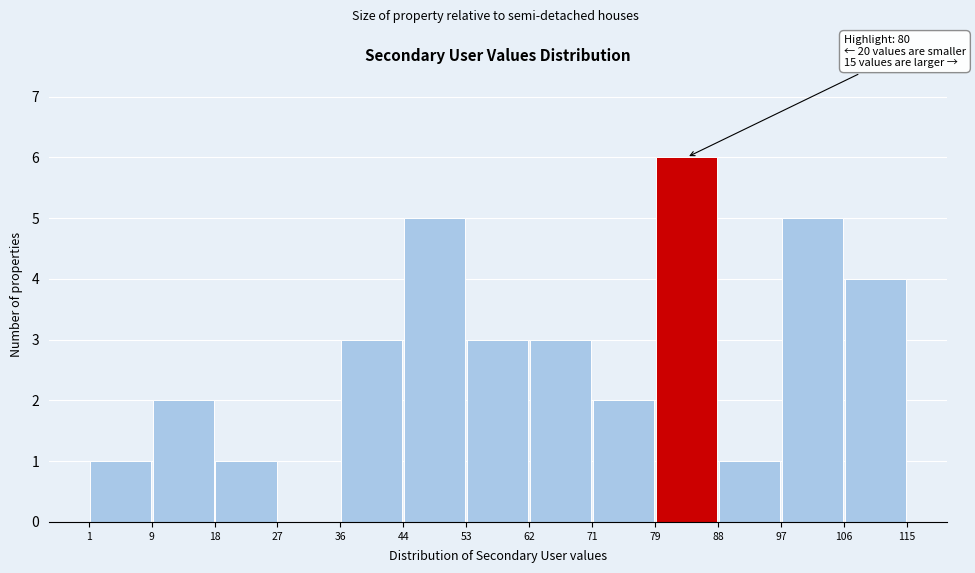

Over which range of the x-axis is the bar tallest?

79 to 88